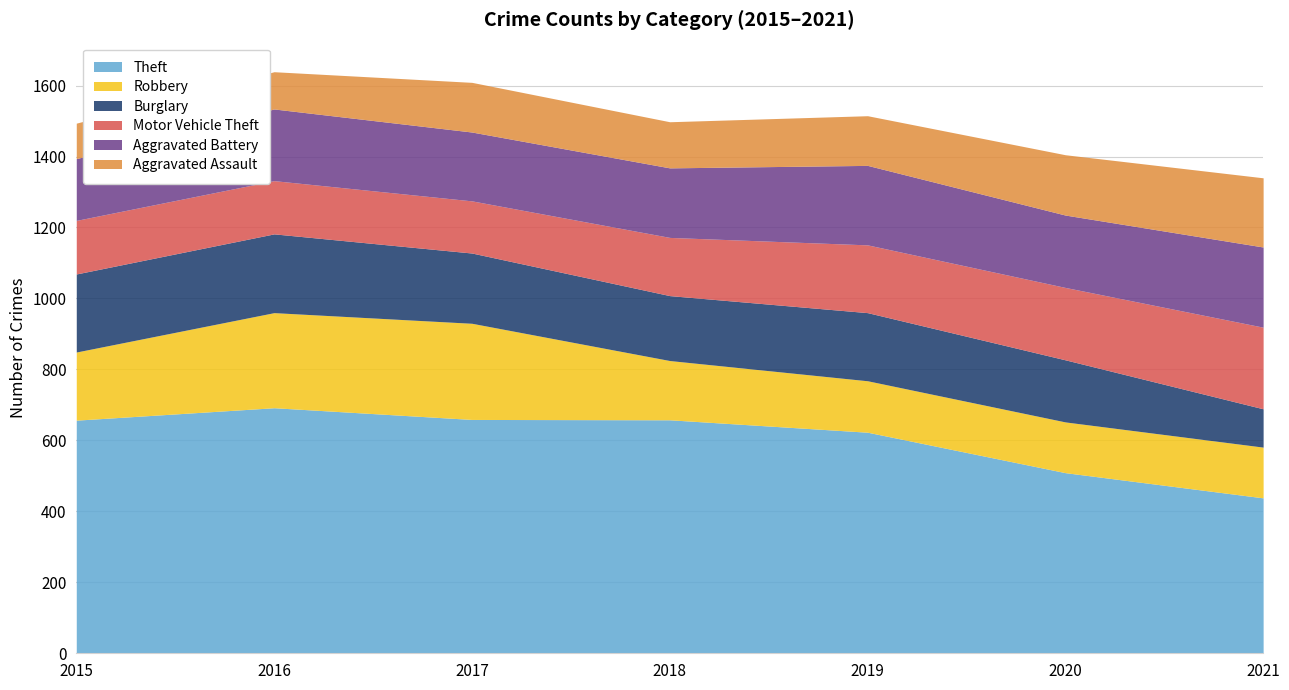

At which category does Theft reach its first local peak?

2016